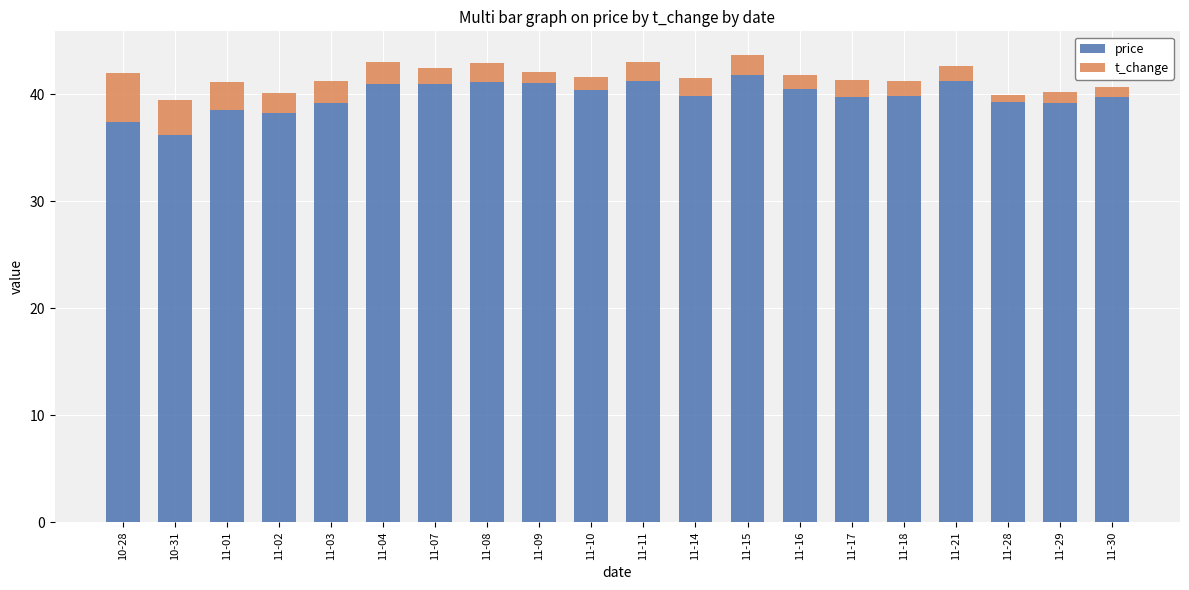

The value of price at 11-02 is 26.0. True or false?

False